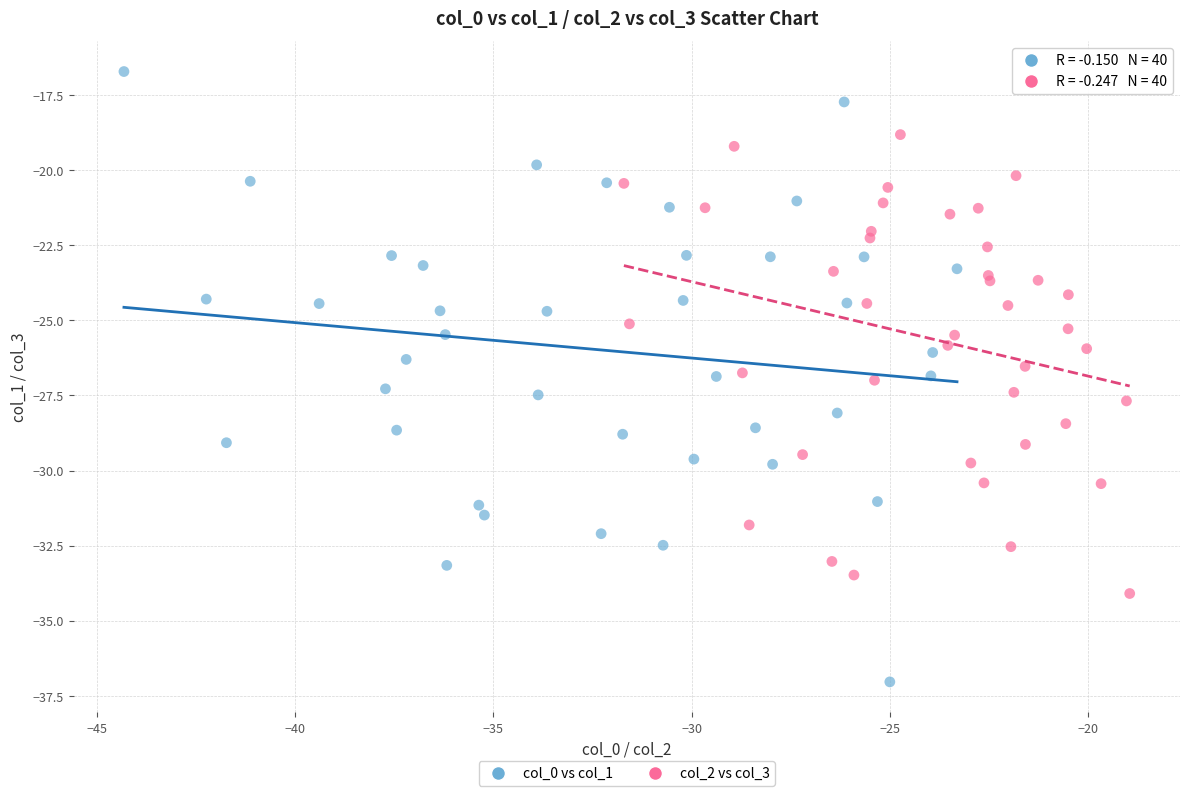

Which series reaches the maximum Y coordinate?

col_0 vs col_1